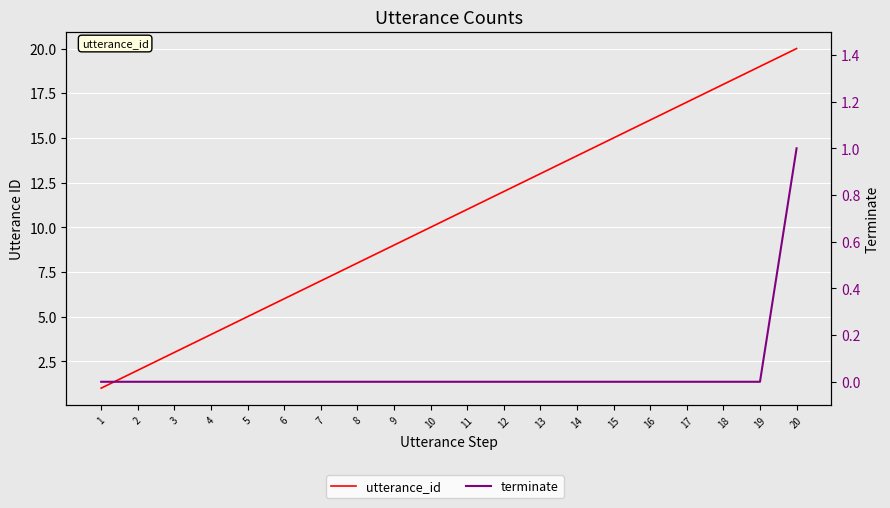

How many series are shown in this chart?

2